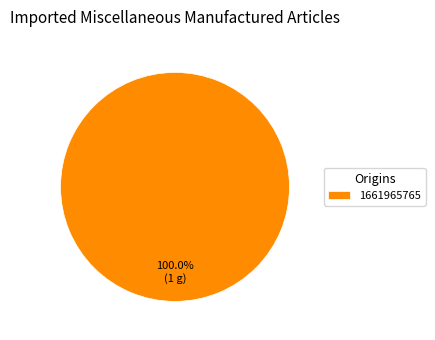

Rank the categories by value from highest to lowest.

1661965765